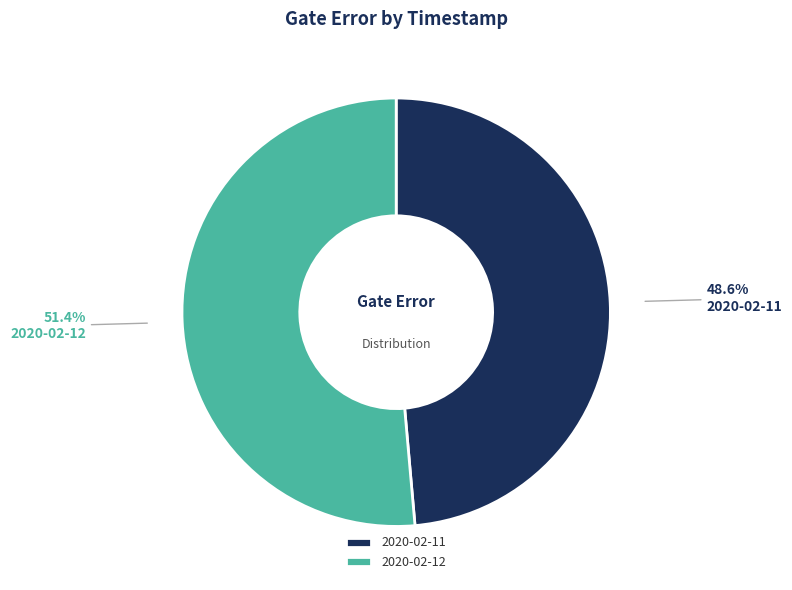

Is there a majority slice in this chart?

Yes